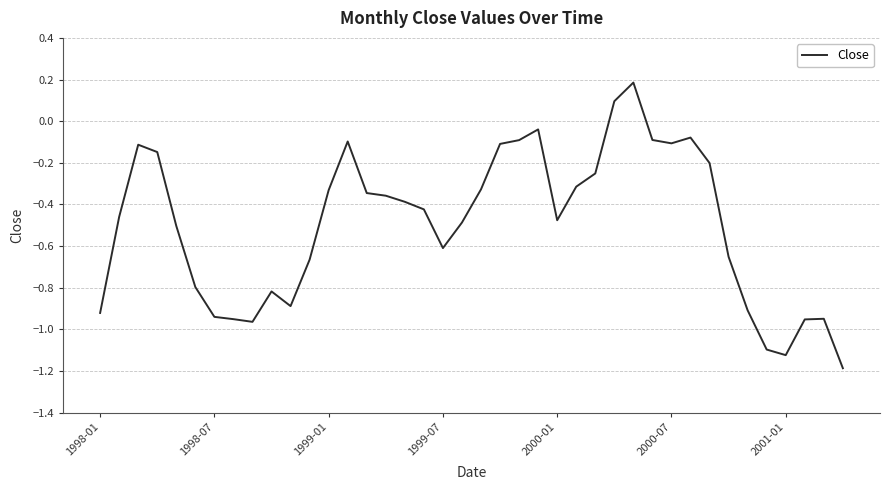

What is the smallest value displayed?

-1.2